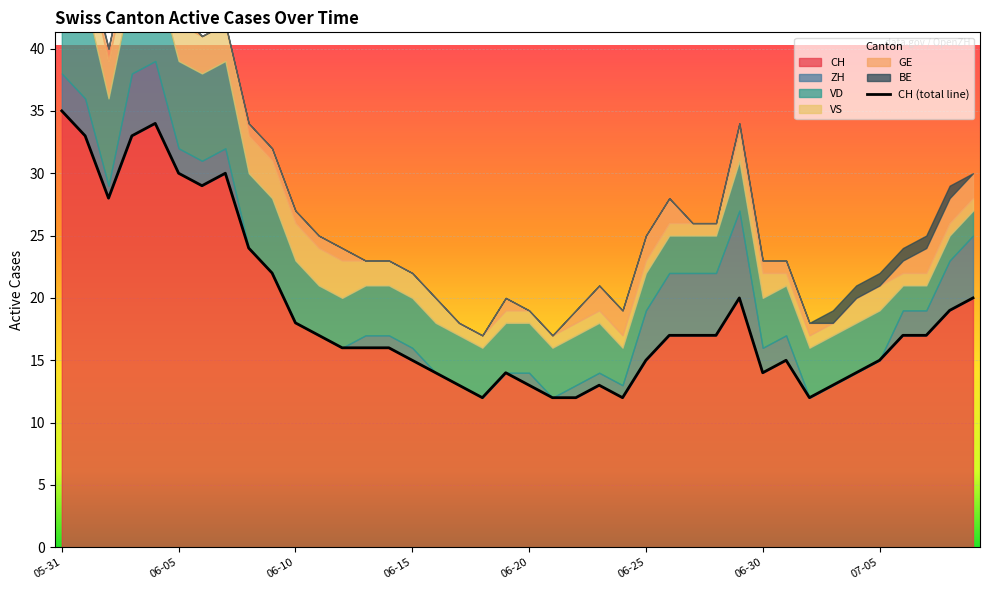

Count the number of categories in the chart.

40